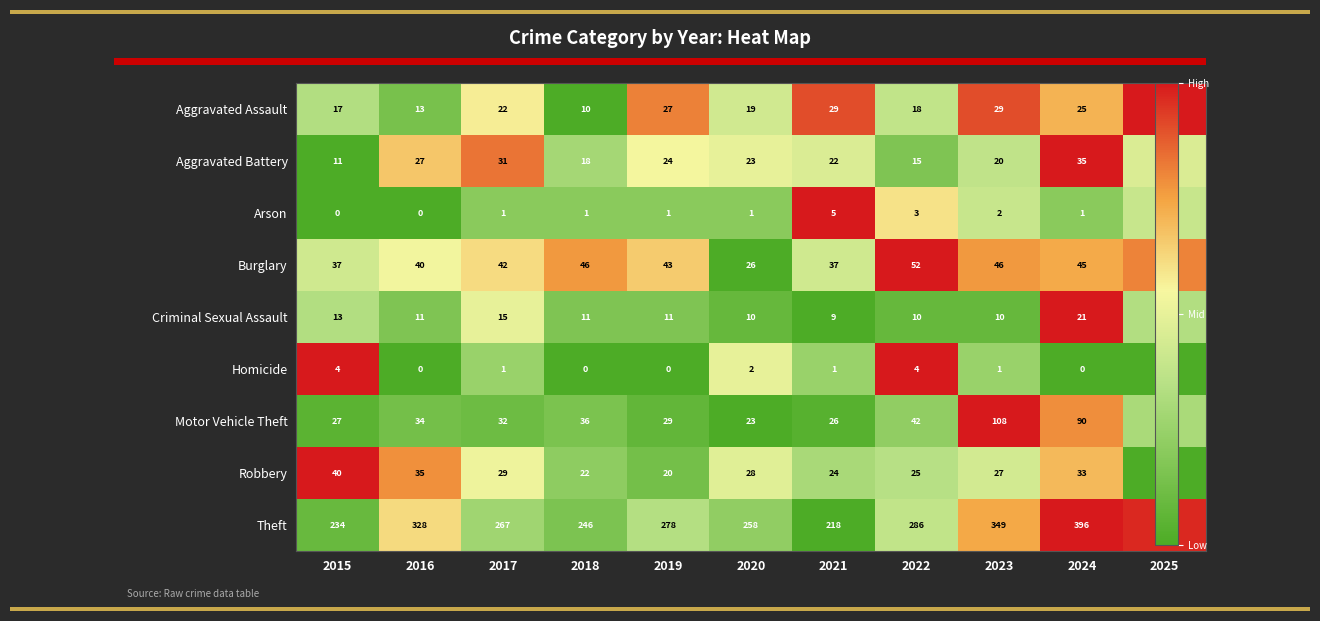

The value of Motor Vehicle Theft at 2017 is 9. True or false?

False